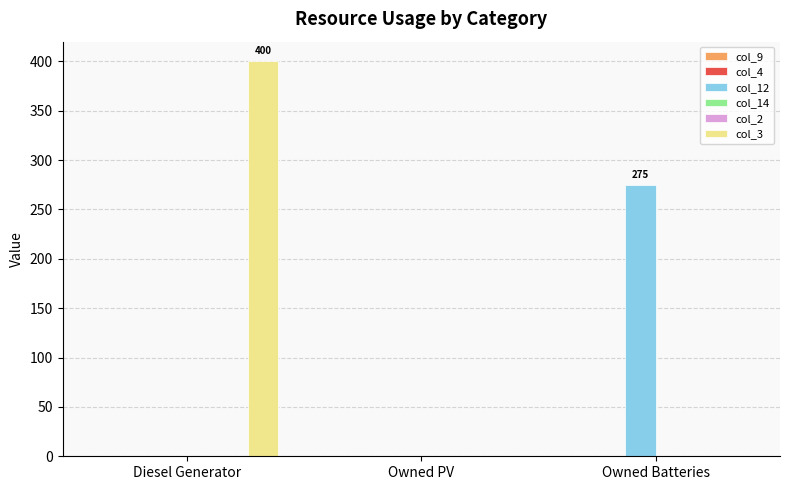

Count the number of categories in the chart.

3